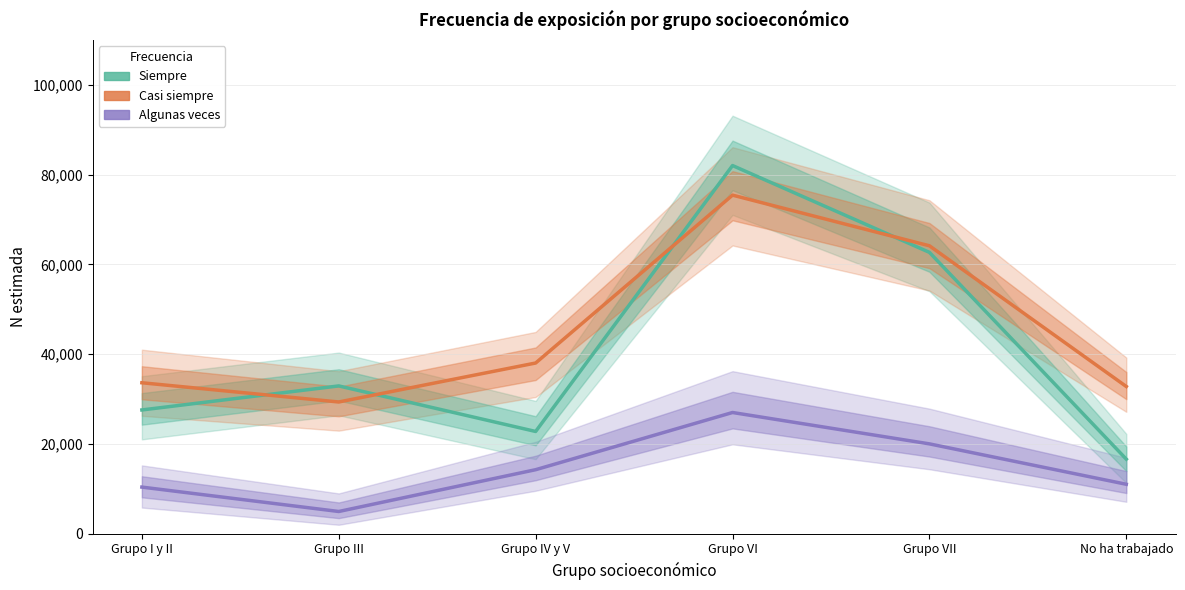

Reading right to left, list all the values displayed in this chart.

Siempre: No ha trabajado=16595	Grupo VII=62677	Grupo VI=82024	Grupo IV y V=22768	Grupo III=32919	Grupo I y II=27561
Casi siempre: No ha trabajado=32787	Grupo VII=64145	Grupo VI=75430	Grupo IV y V=38023	Grupo III=29337	Grupo I y II=33622
Algunas veces: No ha trabajado=11003	Grupo VII=20005	Grupo VI=26994	Grupo IV y V=14250	Grupo III=4936	Grupo I y II=10372